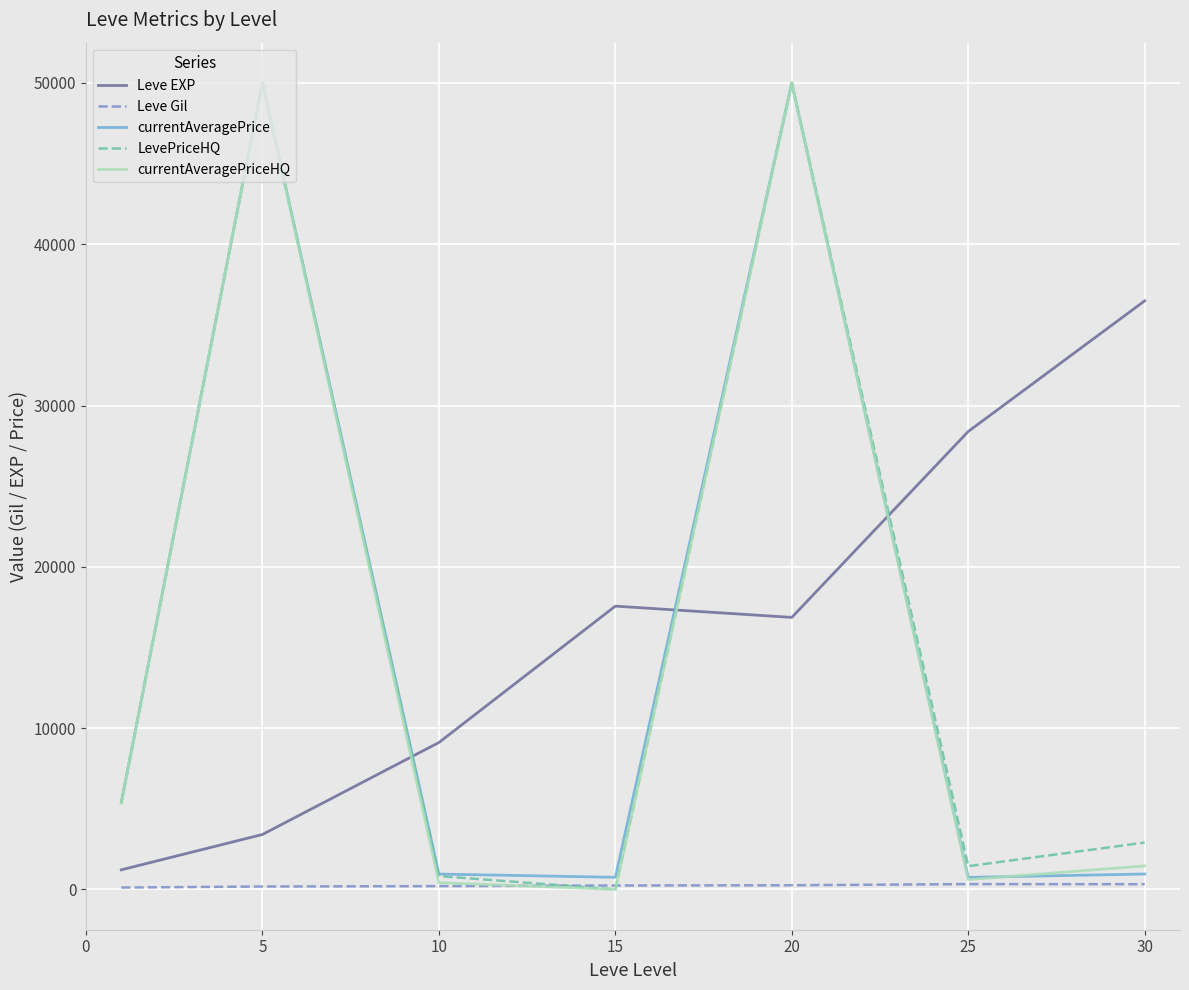

What is the maximum value shown in the chart?

50000.0